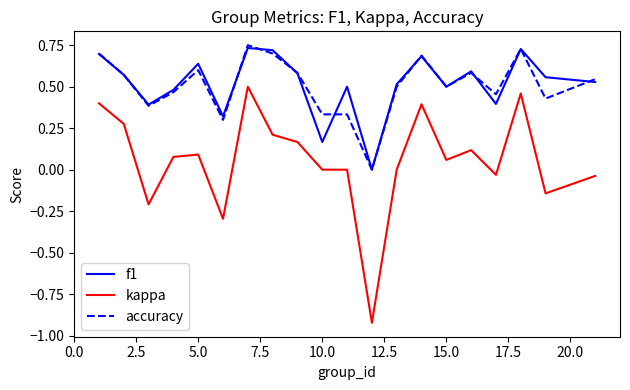

Which series has the largest range (max minus min)?

kappa